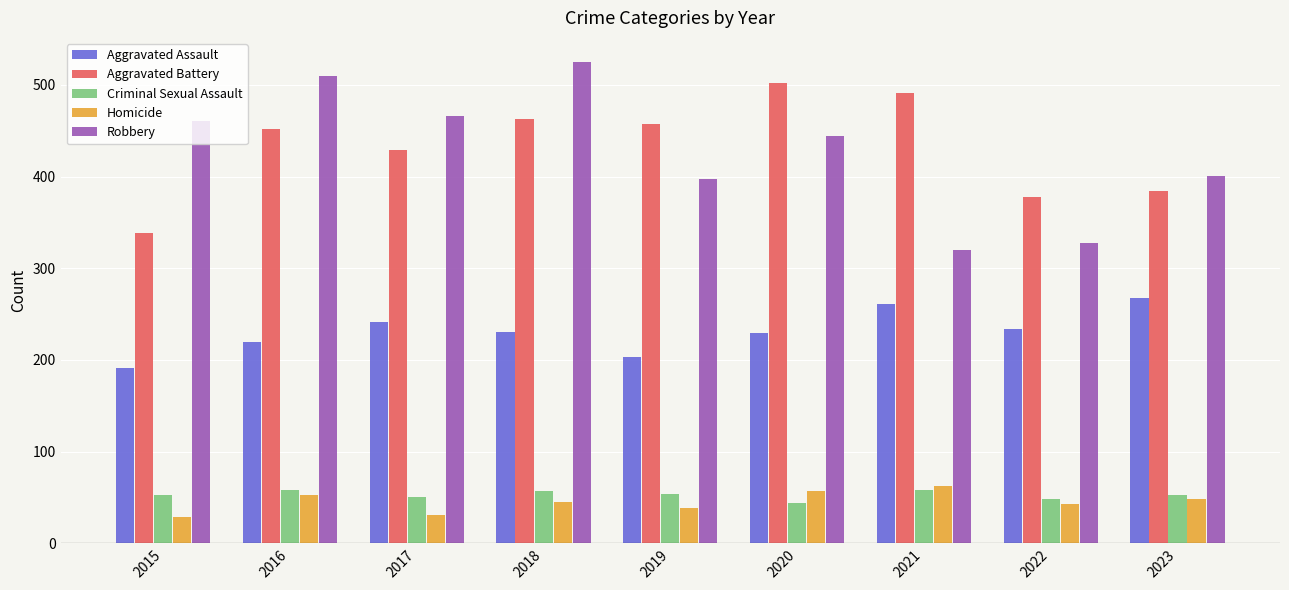

The Aggravated Assault series shows 203 at 2019. True or false?

True